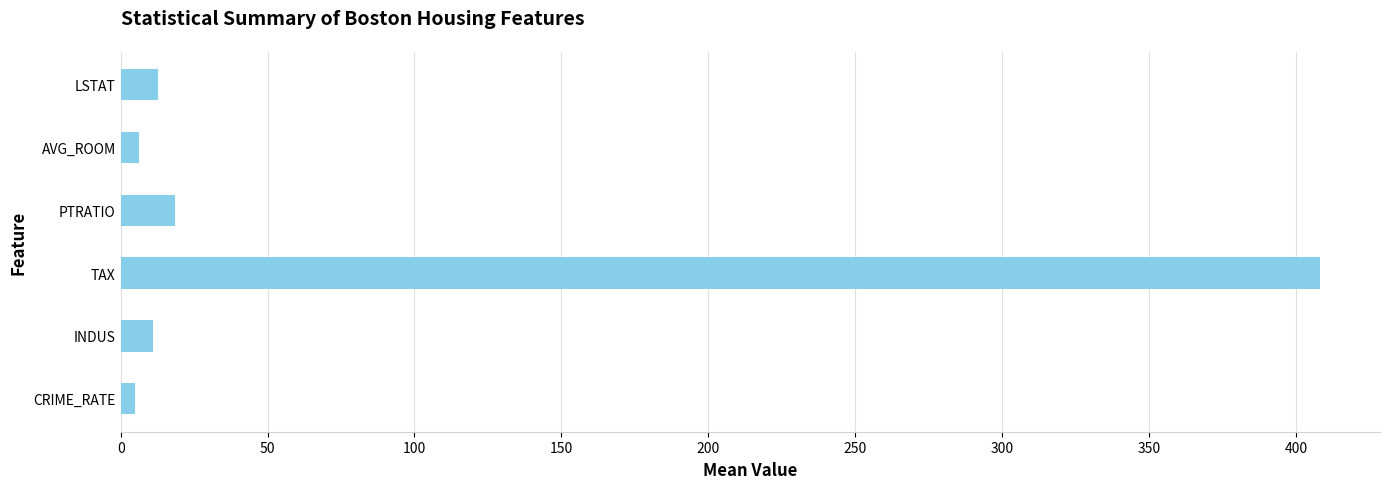

How many bars are there in total?

6